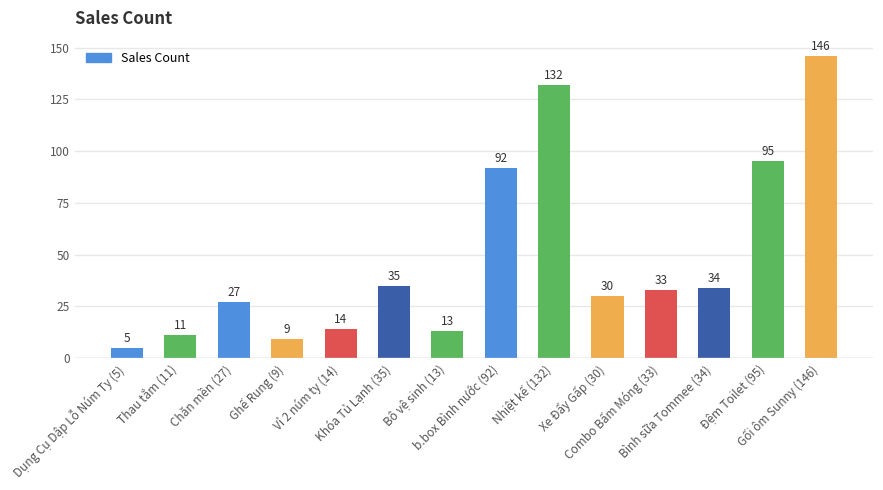

How many values are below 33?

7